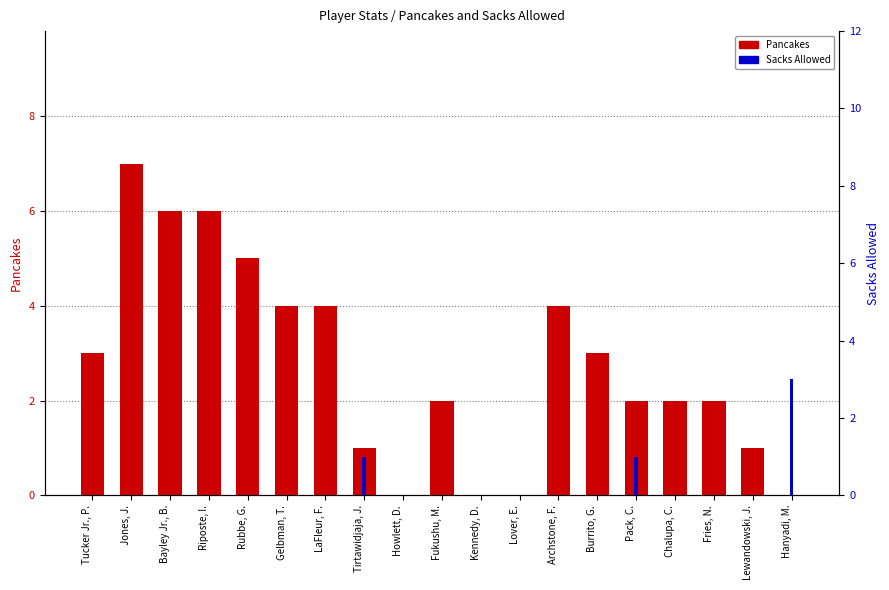

What is the label of the 16th bar from the right?

Riposte, I.